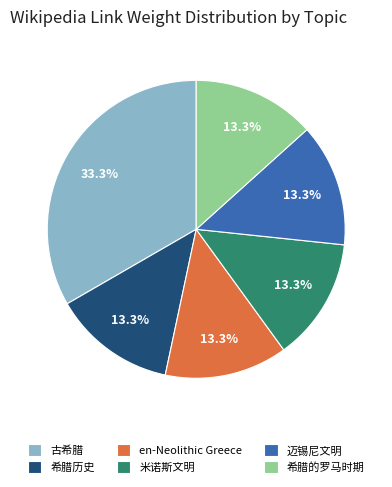

What is the largest slice in the pie chart?

古希腊